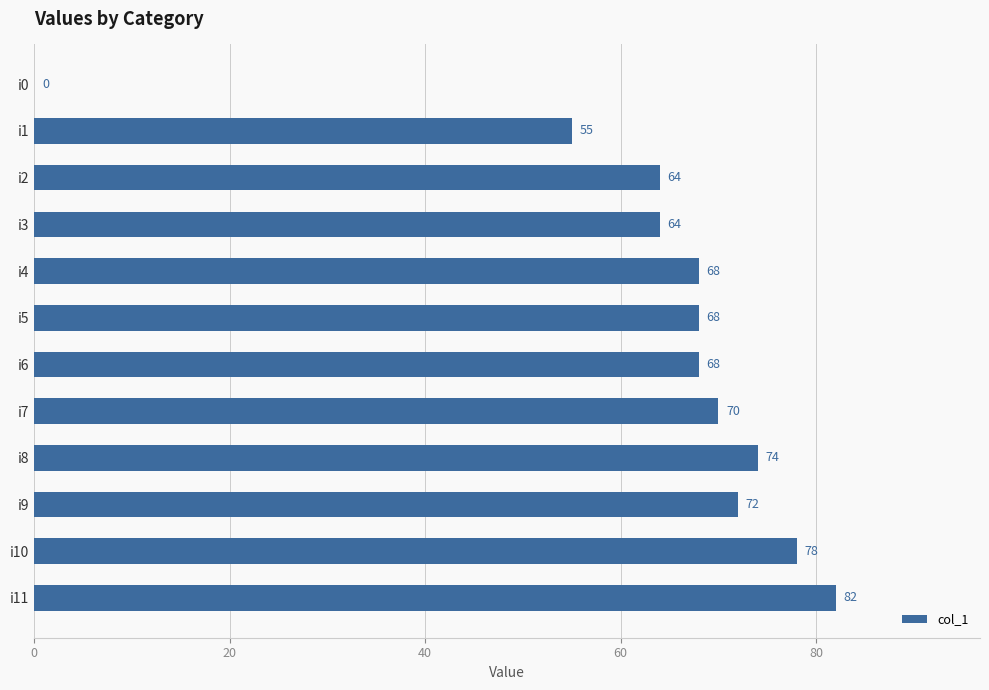

How many positive values are there?

11